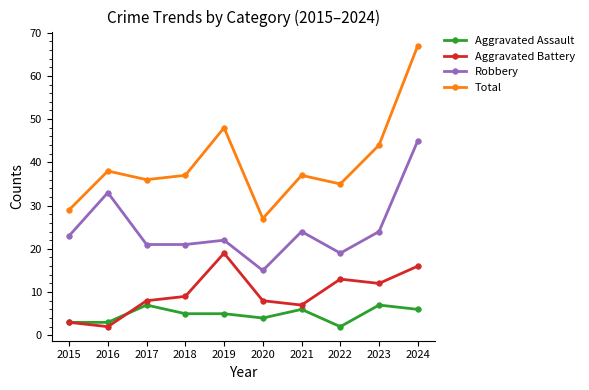

How many series are shown in this chart?

4